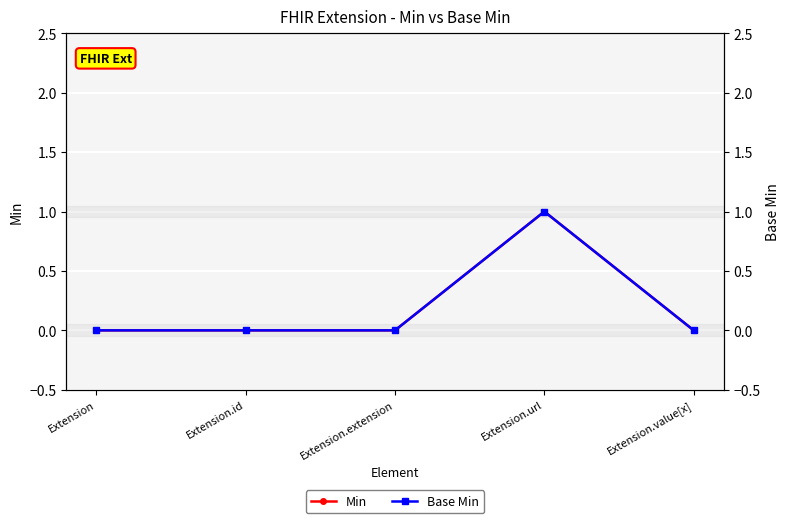

True or false: Min has more than 2 points higher than both neighbors.

False